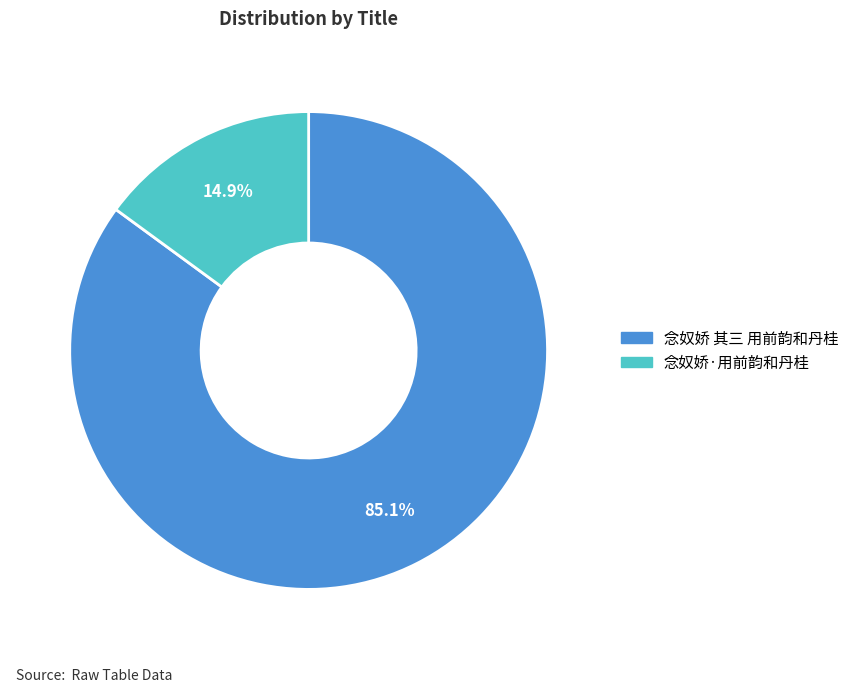

To the nearest percent, what portion does 念奴娇·用前韵和丹桂 represent?

15%